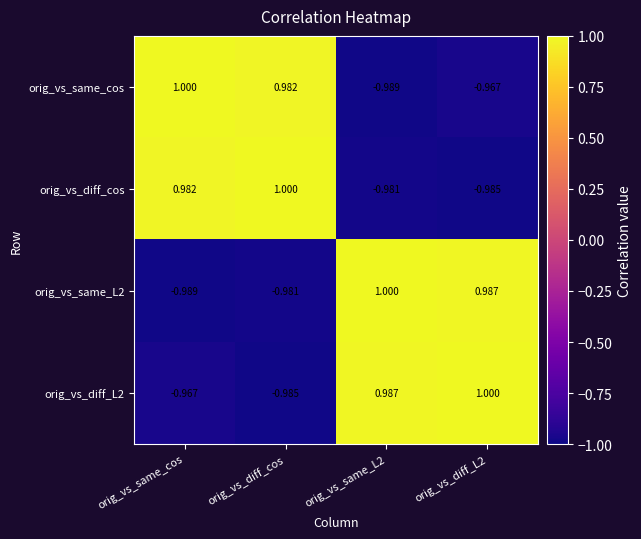

What is the greatest value displayed?

1.0